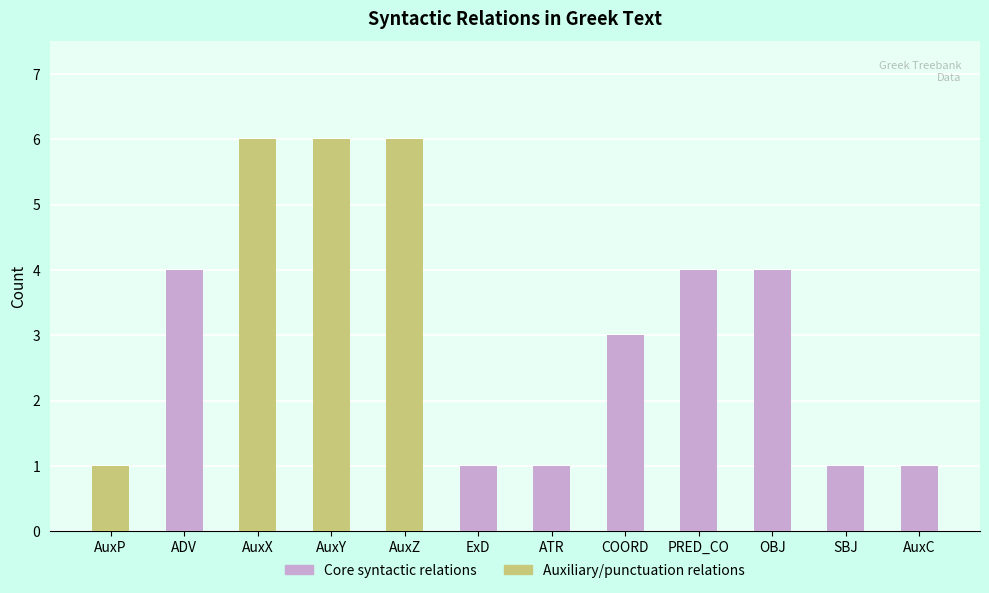

What is the label of the 5th bar from the right?

COORD